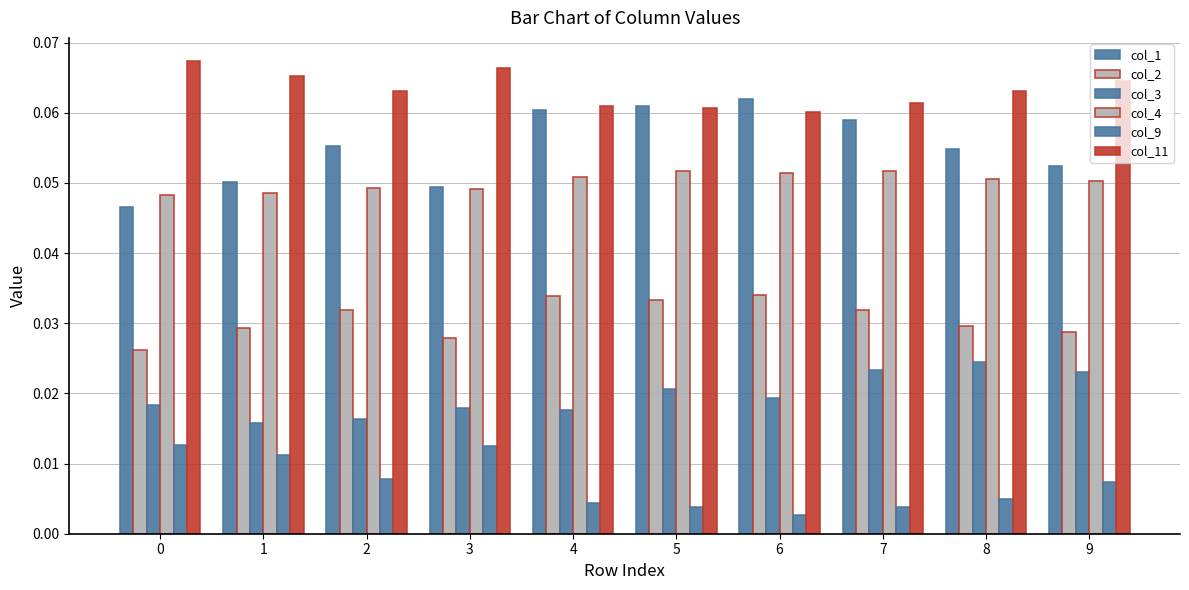

How many categories are shown in the chart?

10